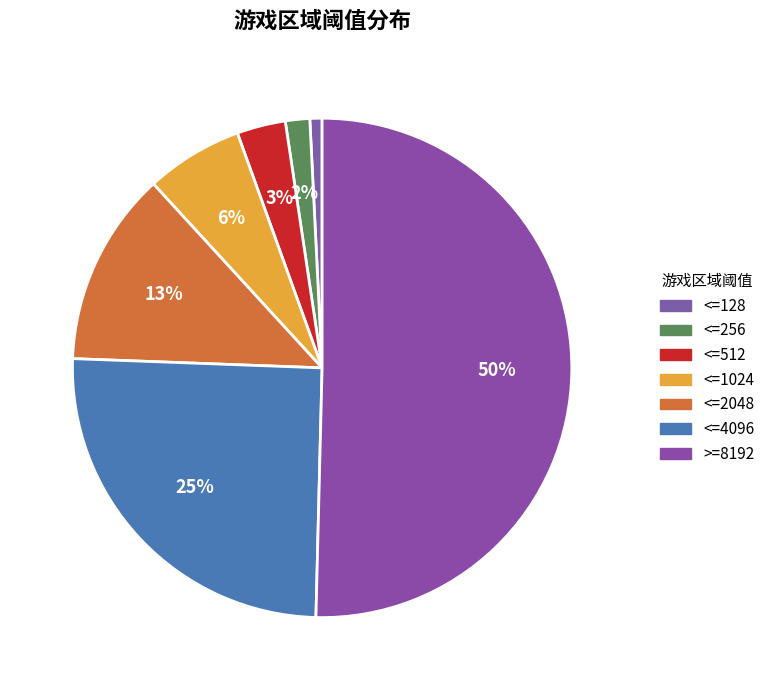

How many slices are in this pie chart?

7